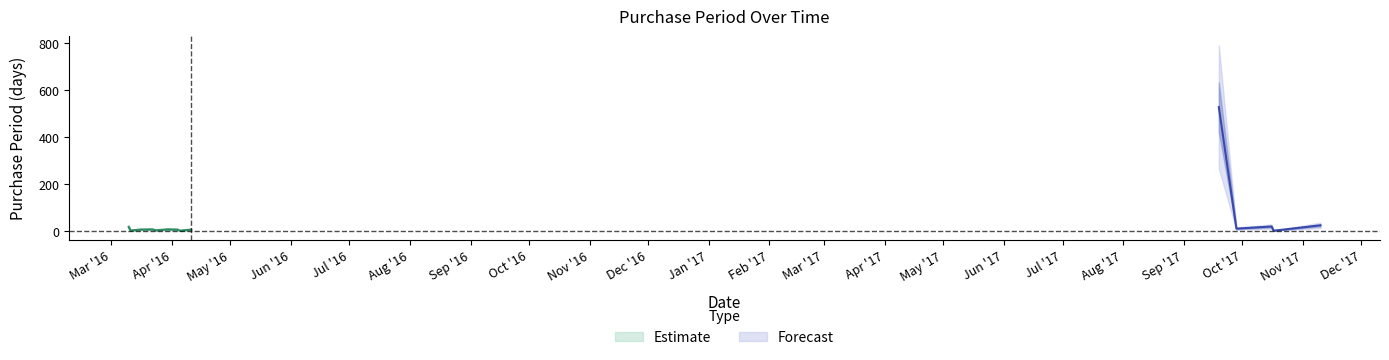

True or false: the data shows 11 at 2017-10-16.

False